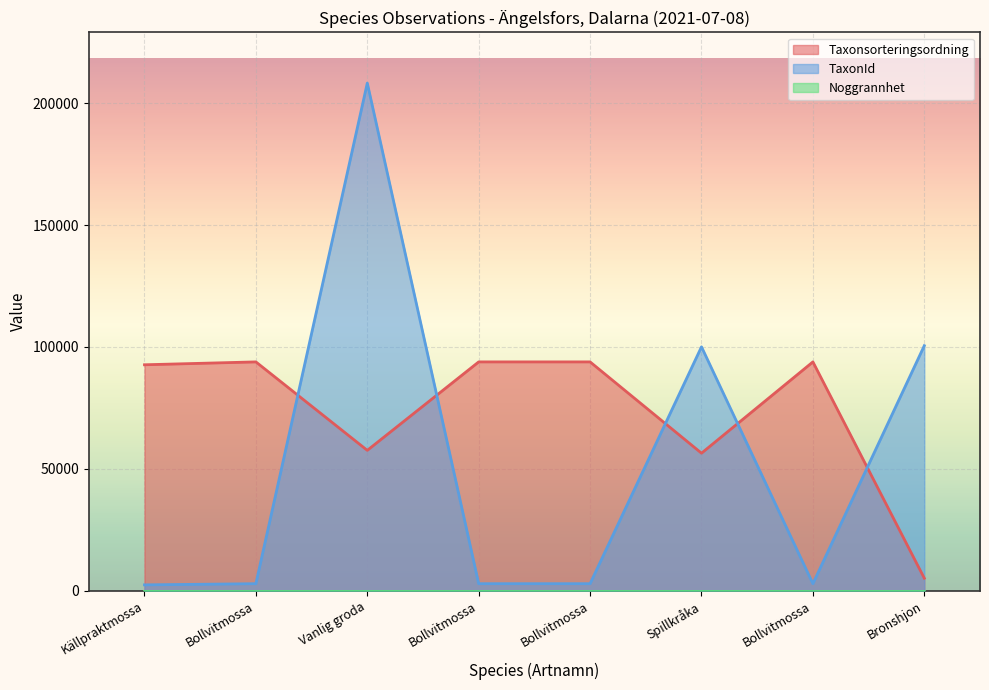

Does the chart display data point markers on the line(s)?

No